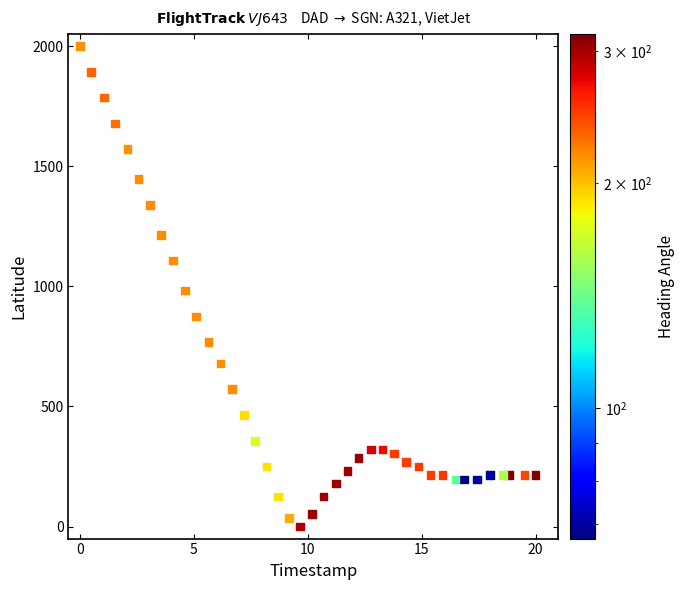

What is the range of Y values (max minus min)?

2000.0